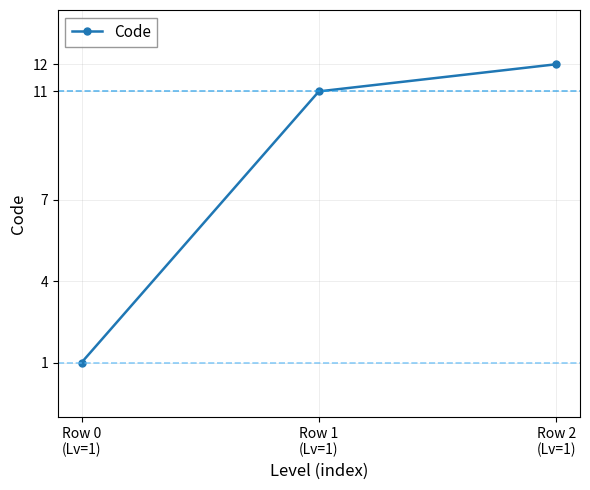

Rank the categories by value from lowest to highest.

Row 0
(Lv=1), Row 1
(Lv=1), Row 2
(Lv=1)